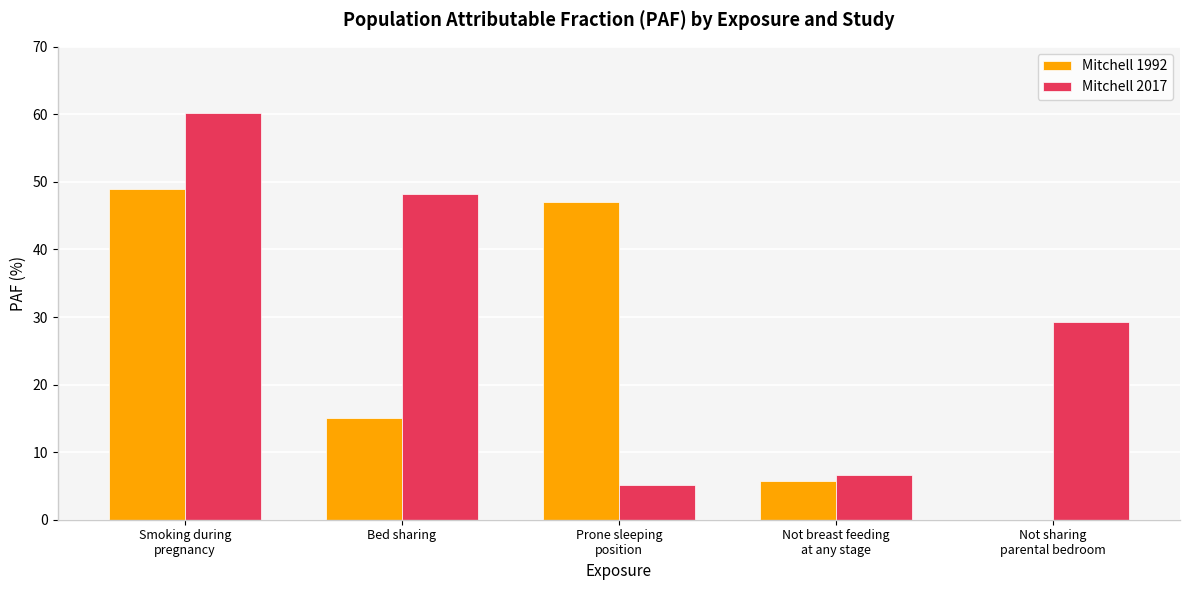

What are all the series names shown in the legend?

Mitchell 1992, Mitchell 2017